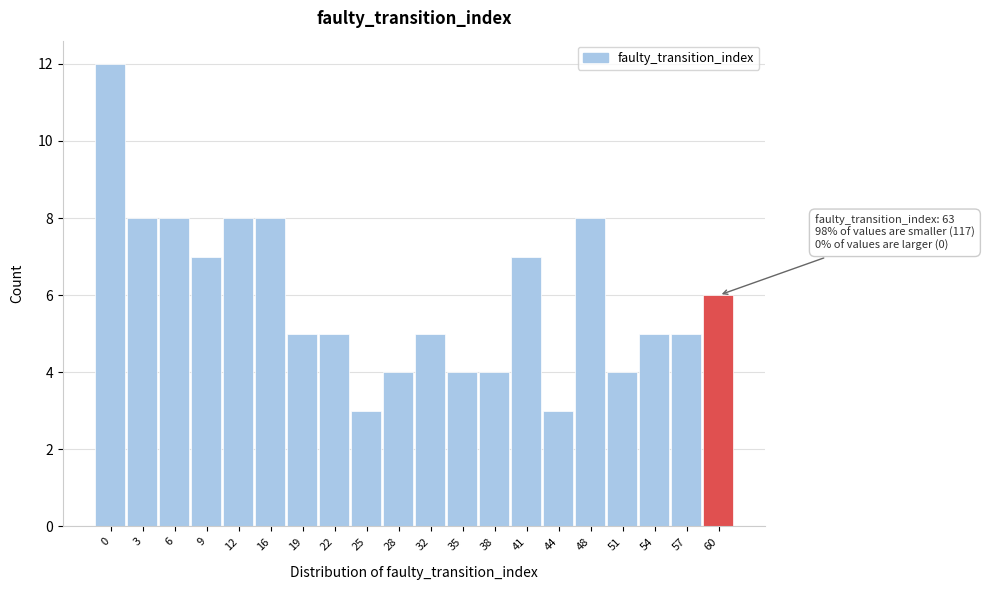

Reading left to right, list all the values displayed in this chart.

12	8	8	7	8	8	5	5	3	4	5	4	4	7	3	8	4	5	5	6